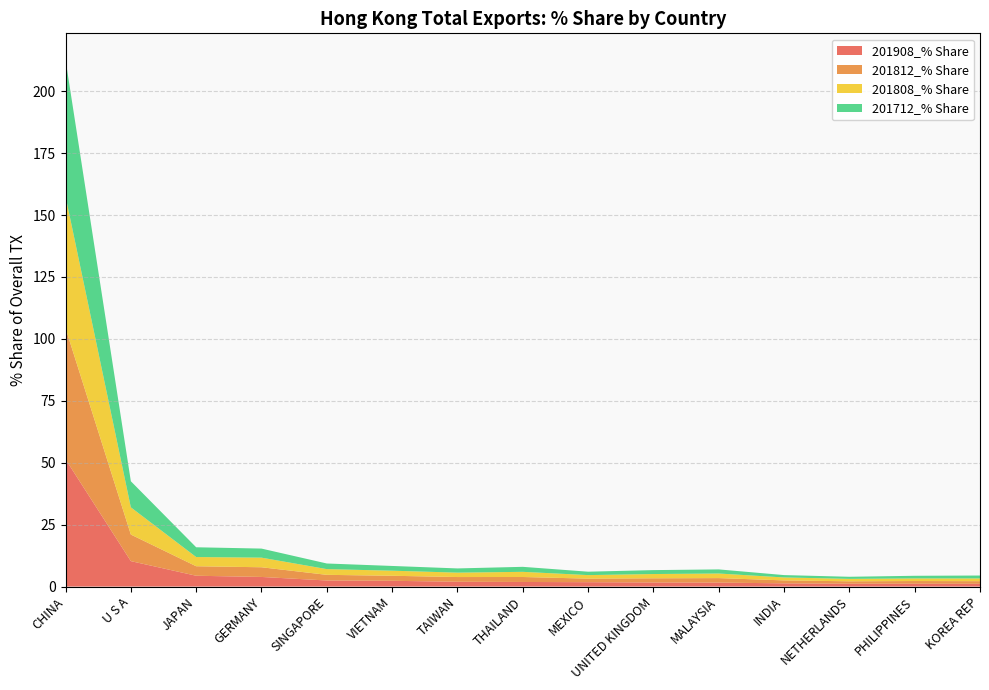

Reading right to left, list all the values displayed in this chart.

201908_% Share: KOREA REP=1.1	PHILIPPINES=1.1	NETHERLANDS=1.1	INDIA=1.3	MALAYSIA=1.6	UNITED KINGDOM=1.7	MEXICO=1.8	THAILAND=1.9	TAIWAN=1.9	VIETNAM=2.3	SINGAPORE=2.5	GERMANY=3.9	JAPAN=4.4	U S A=10.3	CHINA=51.4
201812_% Share: KOREA REP=1.1	PHILIPPINES=1.1	NETHERLANDS=1.0	INDIA=1.2	MALAYSIA=1.8	UNITED KINGDOM=1.7	MEXICO=1.4	THAILAND=2.0	TAIWAN=1.9	VIETNAM=2.0	SINGAPORE=2.3	GERMANY=3.9	JAPAN=3.8	U S A=10.7	CHINA=53.0
201808_% Share: KOREA REP=1.1	PHILIPPINES=1.1	NETHERLANDS=1.0	INDIA=1.2	MALAYSIA=1.9	UNITED KINGDOM=1.7	MEXICO=1.4	THAILAND=2.1	TAIWAN=1.8	VIETNAM=2.0	SINGAPORE=2.3	GERMANY=3.9	JAPAN=3.7	U S A=11.0	CHINA=53.2
201712_% Share: KOREA REP=1.2	PHILIPPINES=1.1	NETHERLANDS=0.8	INDIA=0.9	MALAYSIA=1.7	UNITED KINGDOM=1.6	MEXICO=1.4	THAILAND=2.0	TAIWAN=1.7	VIETNAM=1.9	SINGAPORE=2.3	GERMANY=3.7	JAPAN=3.9	U S A=10.5	CHINA=55.1